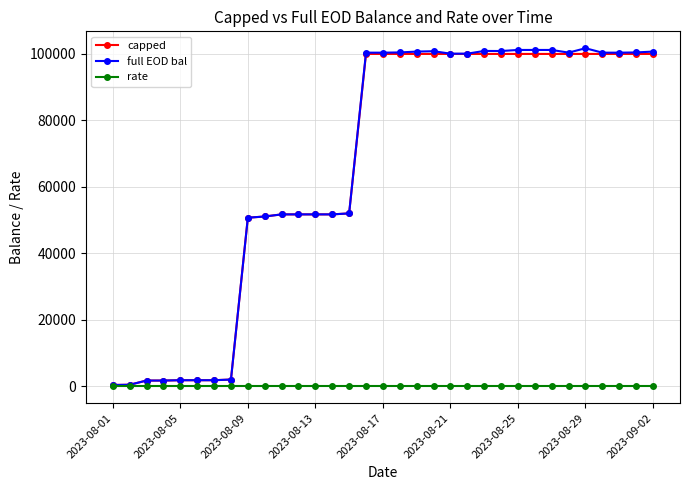

At how many categories does at least one series exceed 72054?

18